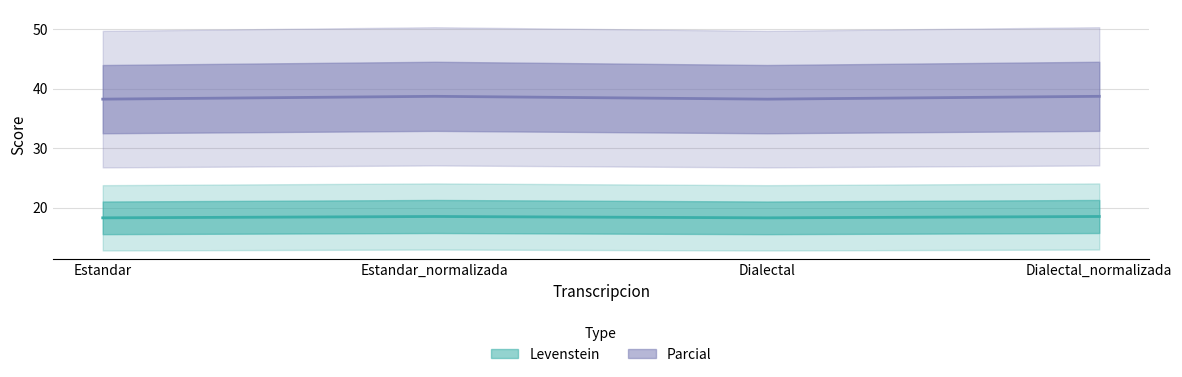

At which label is Parcial closest to 18?

Estandar